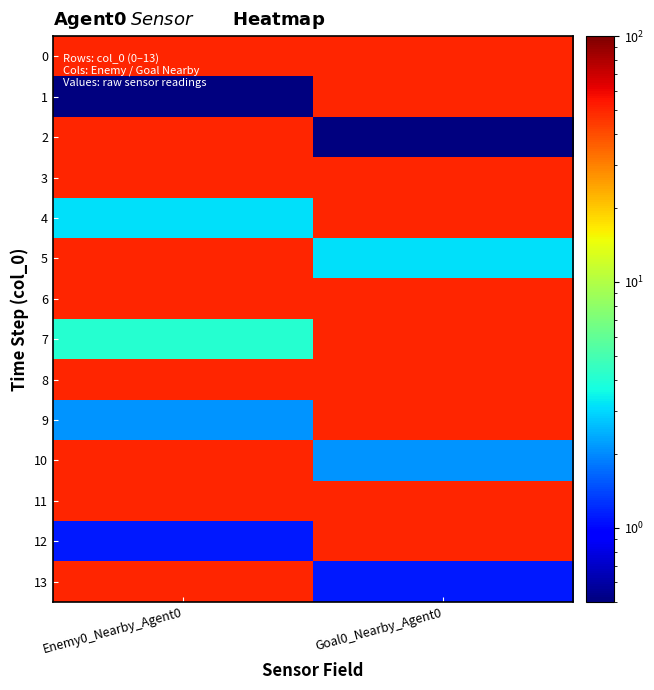

What is the greatest value displayed?

50.1